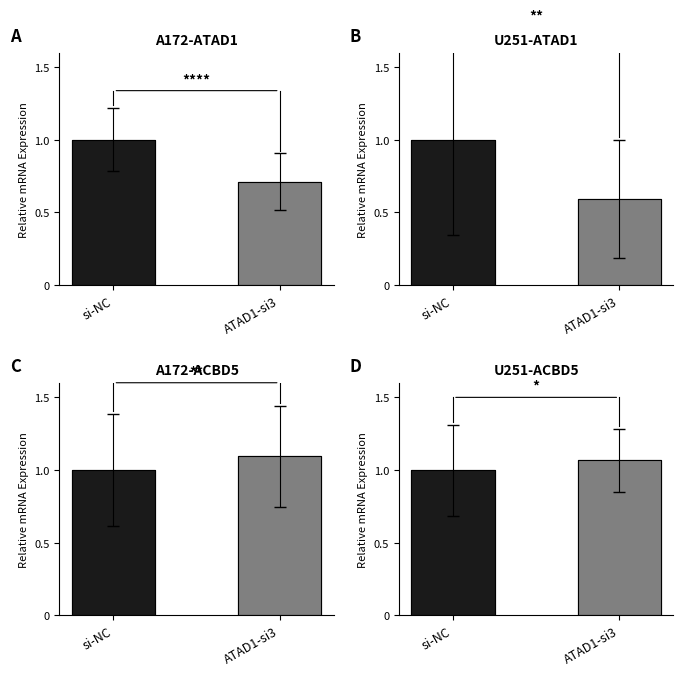

Are the bars grouped side by side (vs. stacked)?

No